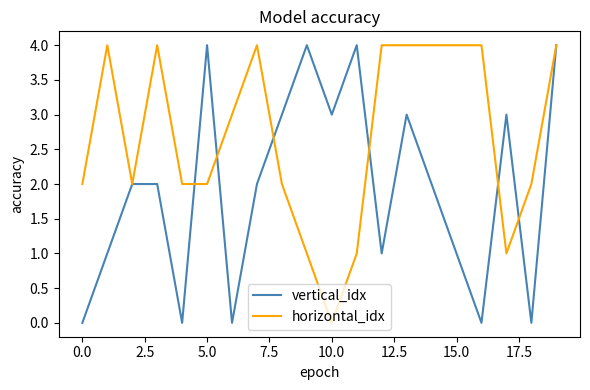

Count the horizontal_idx values in the range 2 to 4.

16